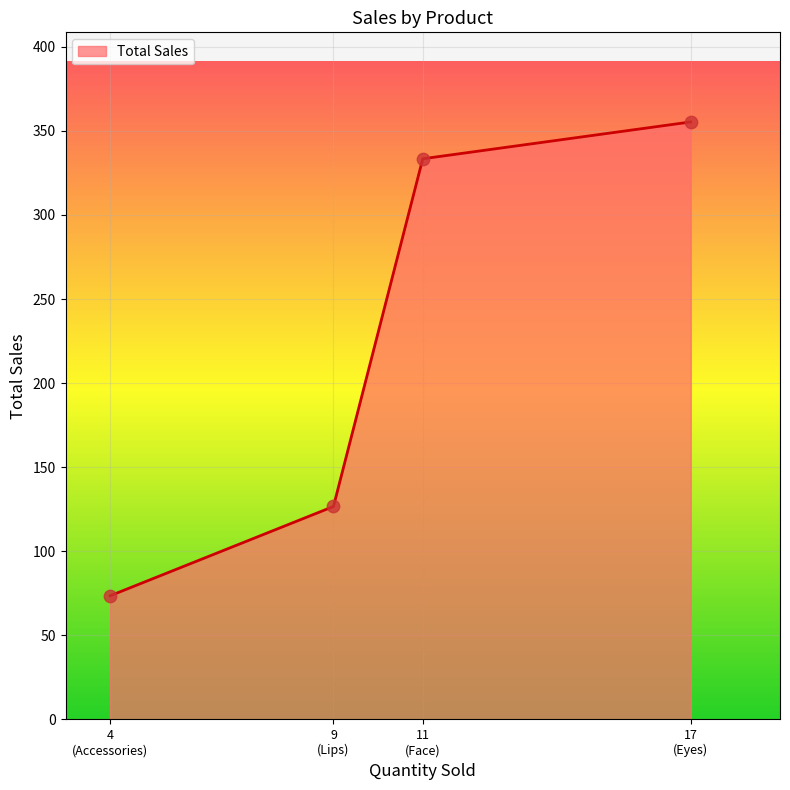

What is the sum of all values?

888.9